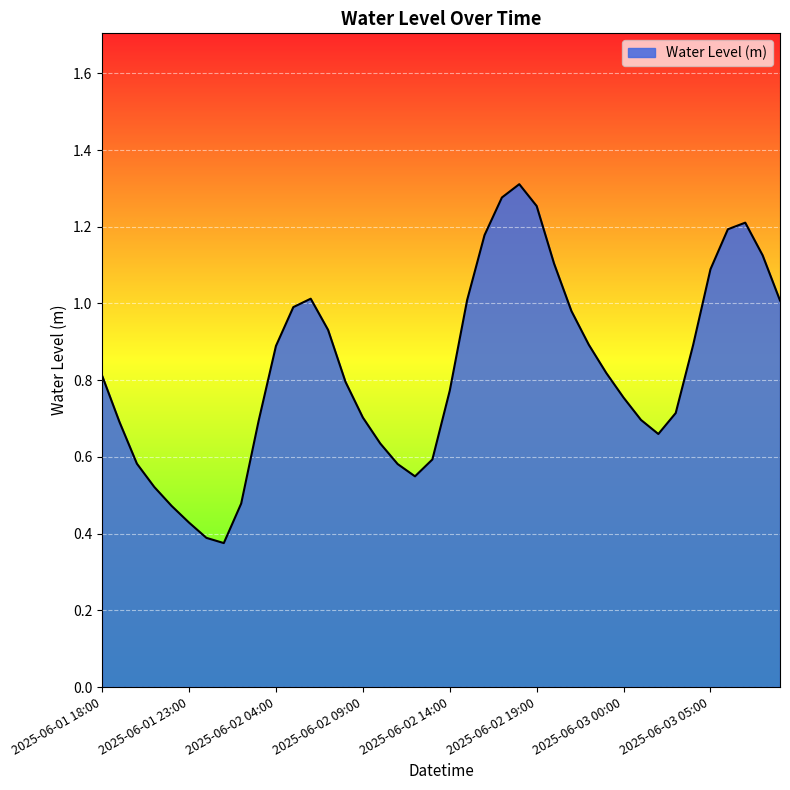

What is the value of the 30th point from the left?

0.8